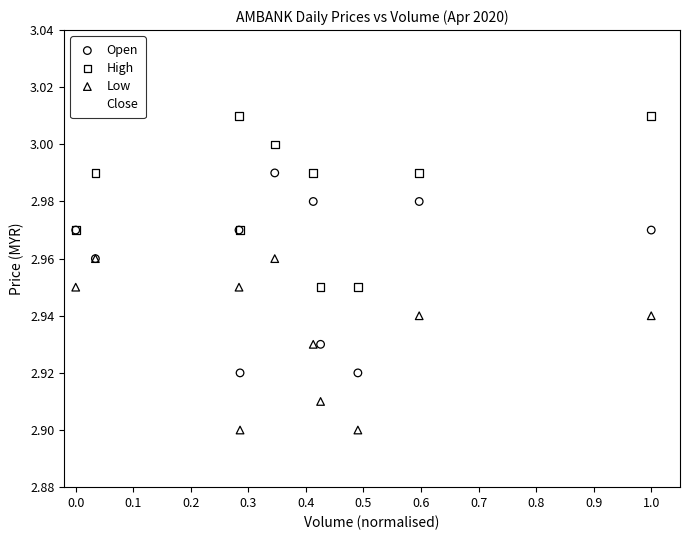

Which series reaches the minimum Y coordinate?

Low